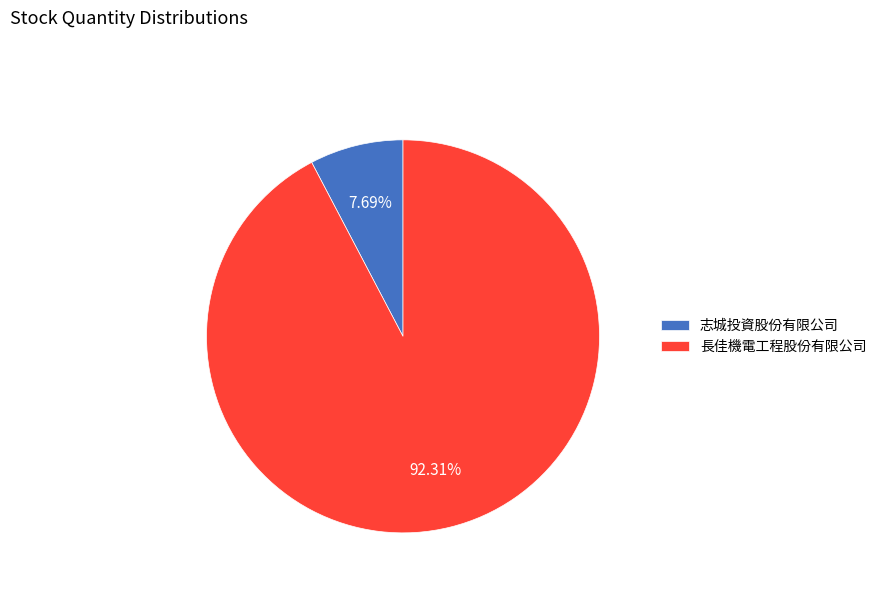

To the nearest percent, what is the difference between the 志城投資股份有限公司 and 長佳機電工程股份有限公司 slice percentages?

85%